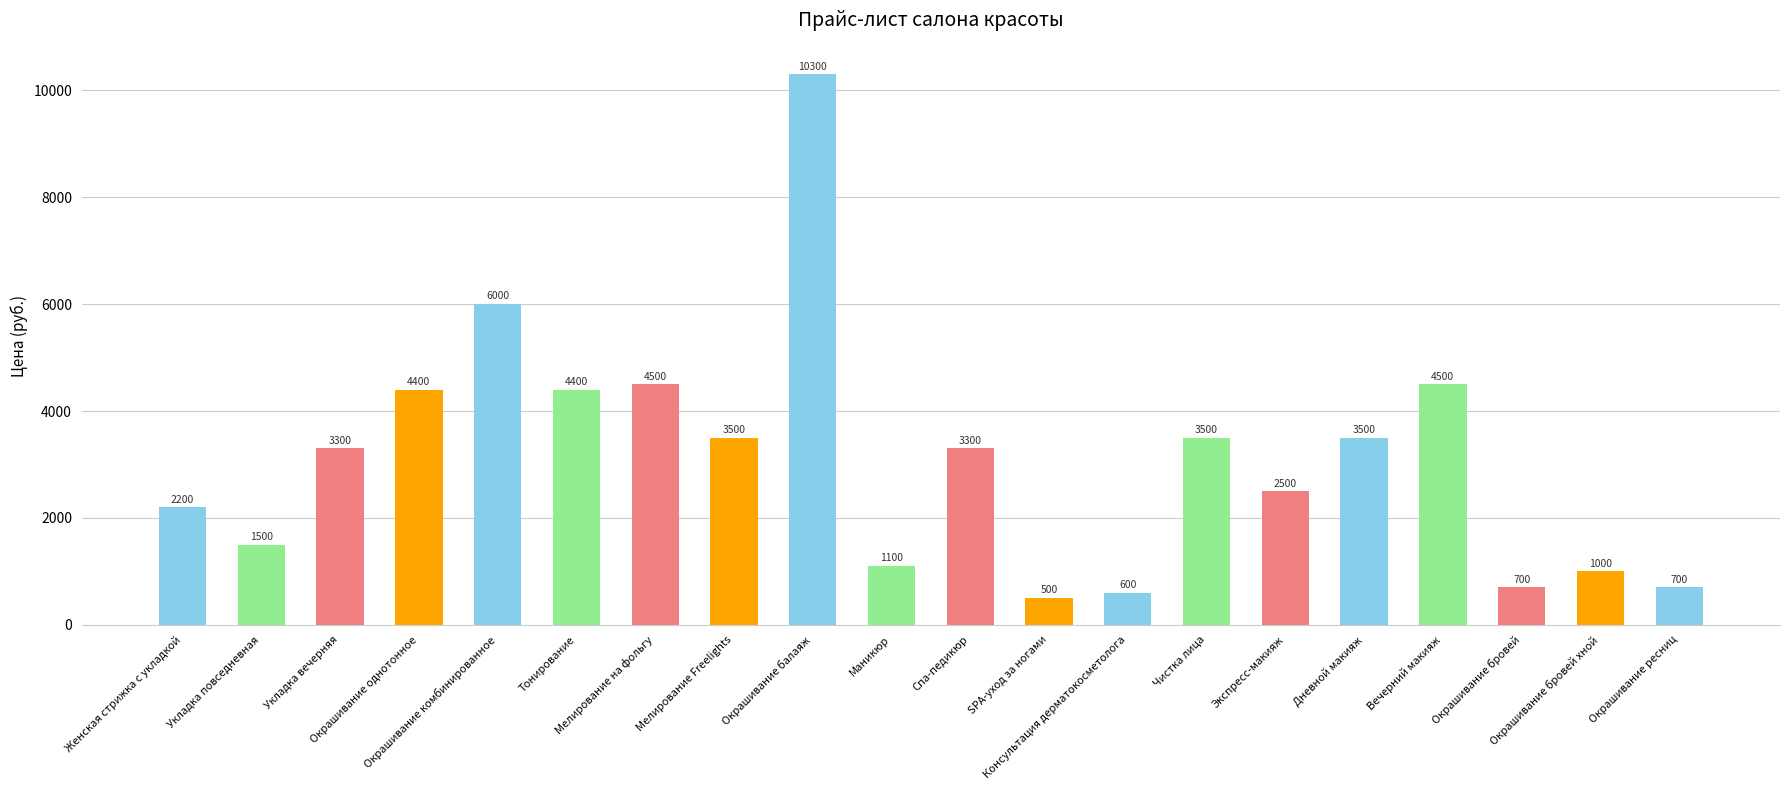

Reading right to left, transcribe all the data shown in this chart.

700	1000	700	4500	3500	2500	3500	600	500	3300	1100	10300	3500	4500	4400	6000	4400	3300	1500	2200